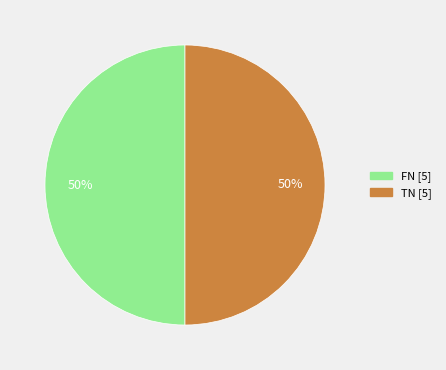

To the nearest percent, what is the average slice percentage?

50%